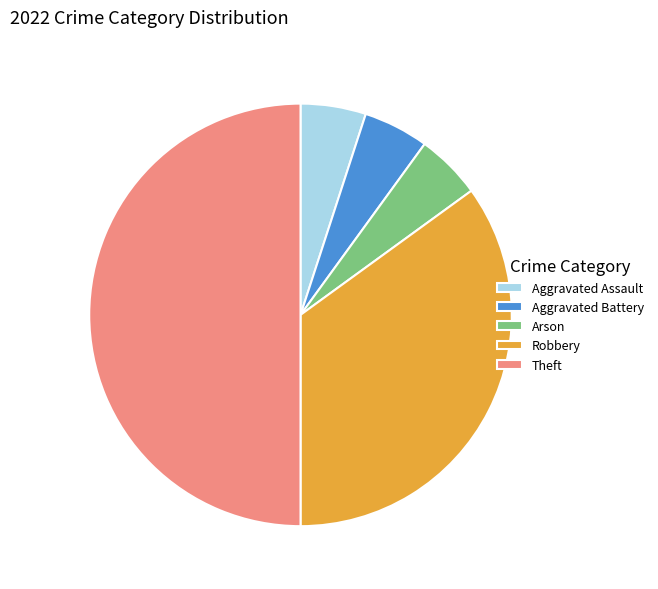

Count the number of slices in the pie.

5